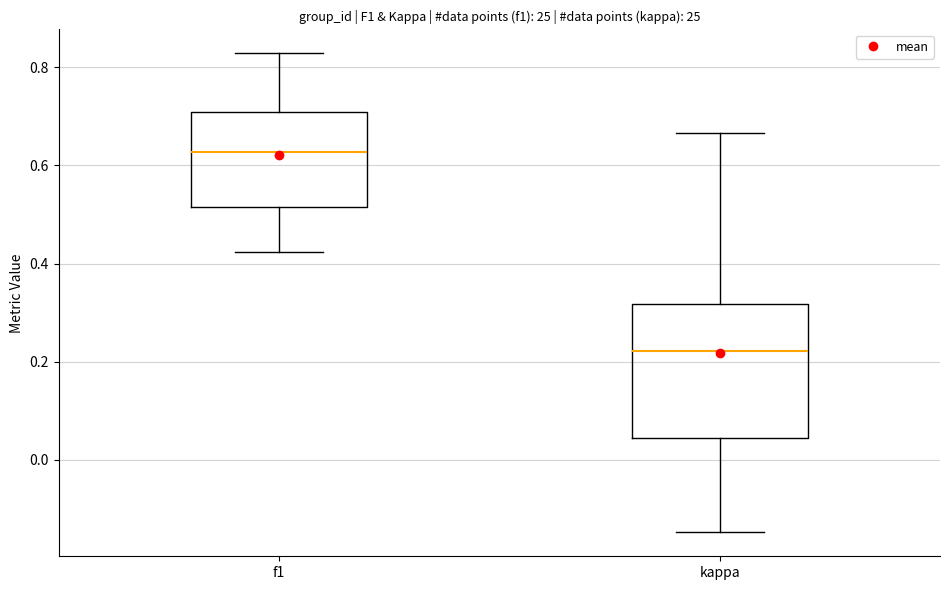

Reading left to right, read every box against the y-axis: the position of its median line, the range the box covers, and the ends of its whiskers. The values are not printed on the chart, so give them approximately, as read against the axis.

f1: median 0.62, box 0.52 to 0.70, whiskers 0.42 to 0.82
kappa: median 0.22, box 0.04 to 0.32, whiskers -0.14 to 0.66